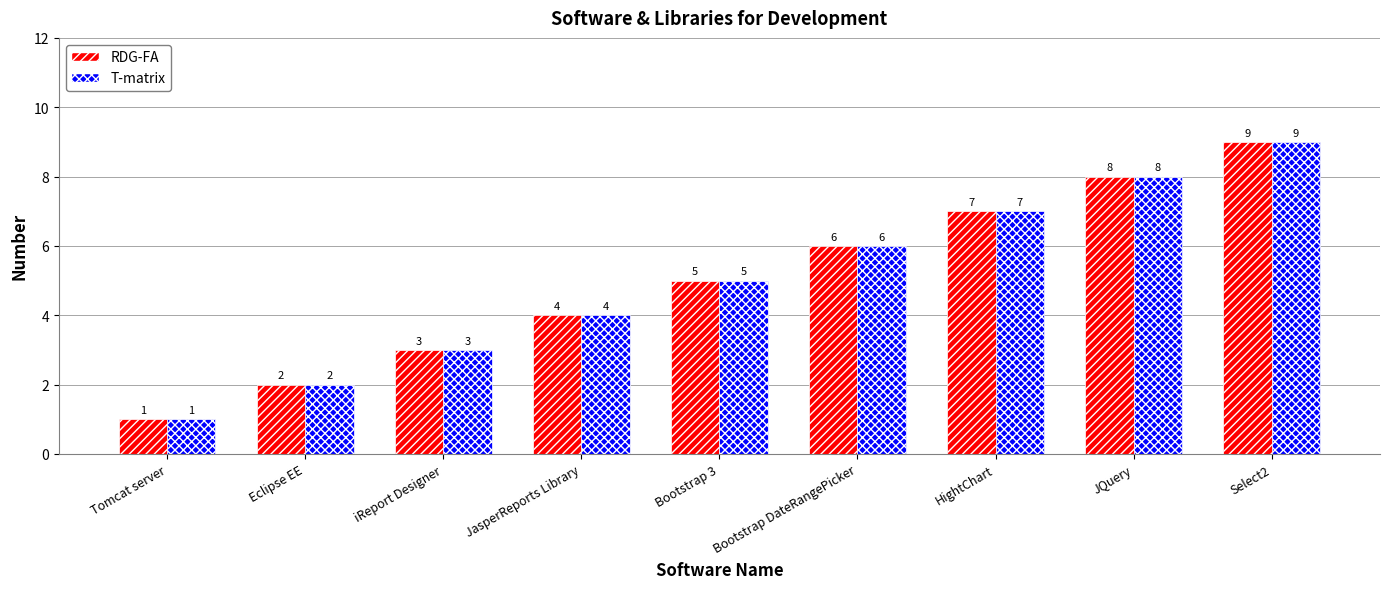

What position from the left is Eclipse EE?

2